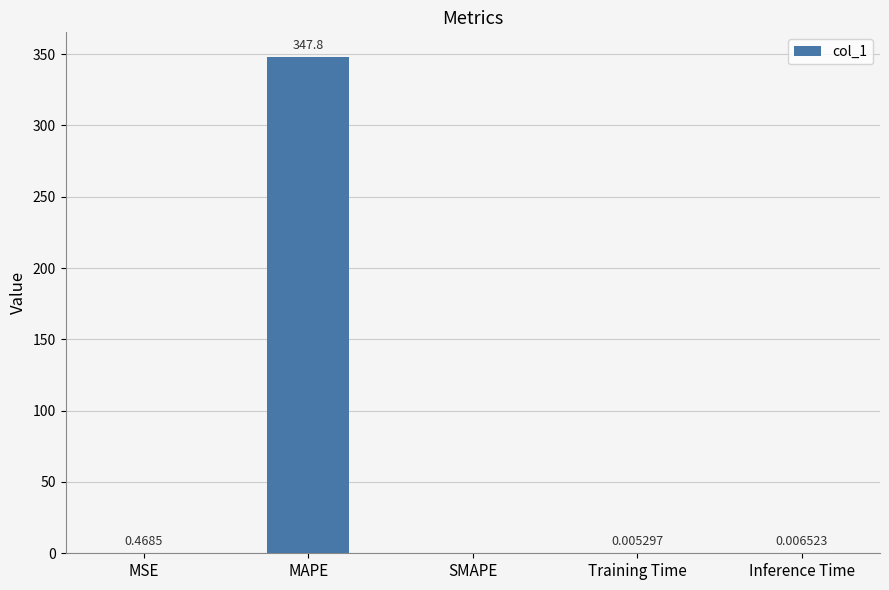

Is it true that the value at Training Time is 0.0?

True